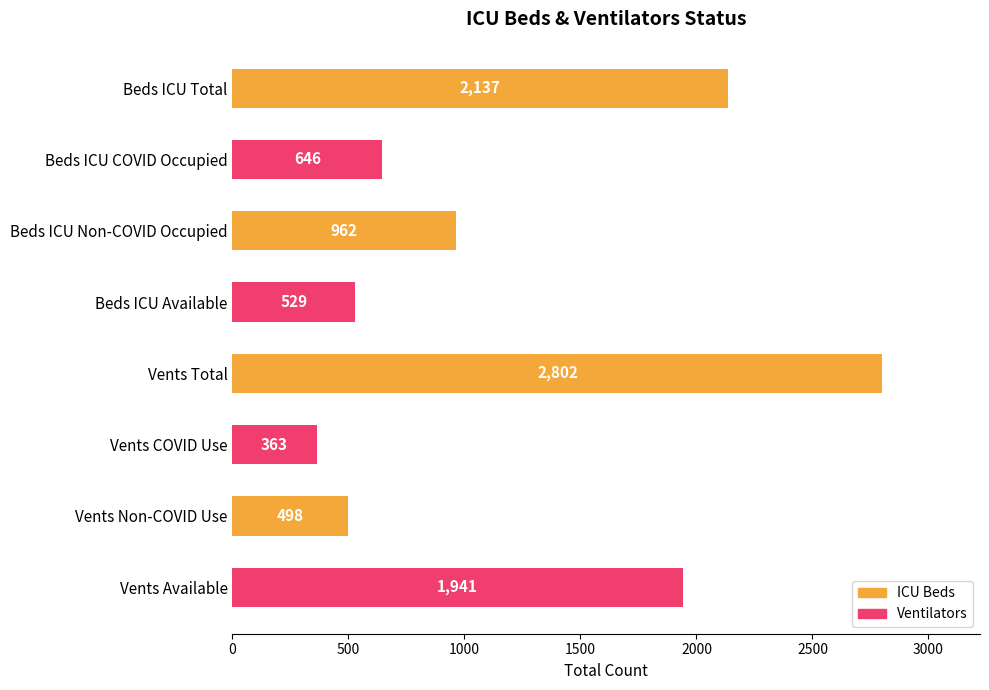

At which label is the value closest to 1582?

Vents Available